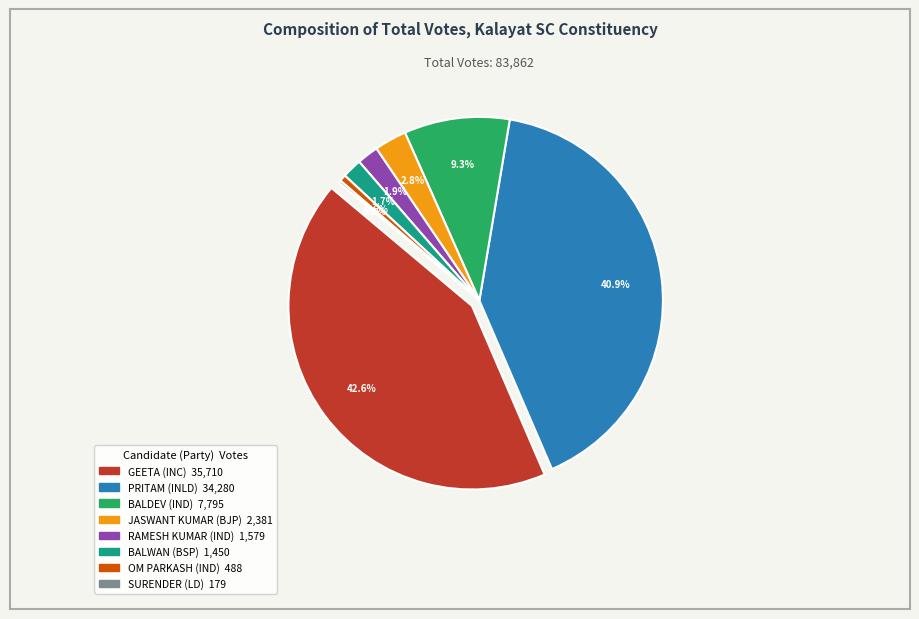

What percentage is NOT represented by GEETA (INC)?

57.4%